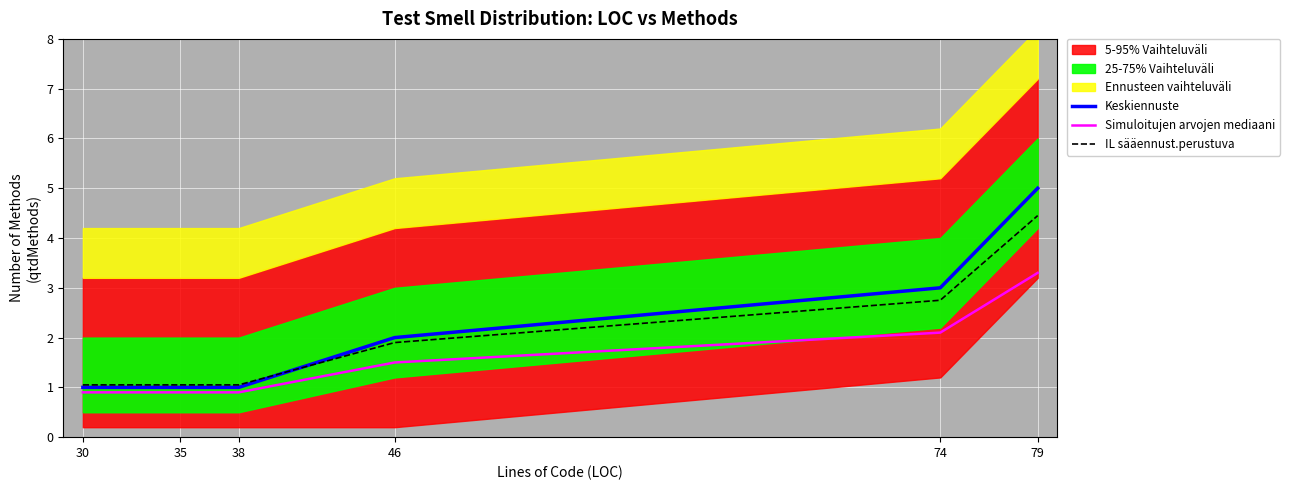

What is the sum of the IL sääennust.perustuva values at 79 and 30?

5.5